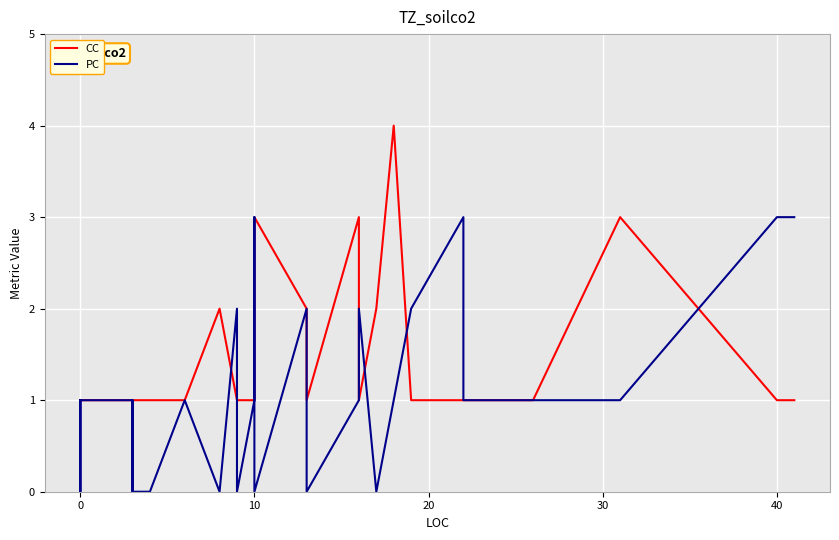

Which series has the largest total across all categories?

CC